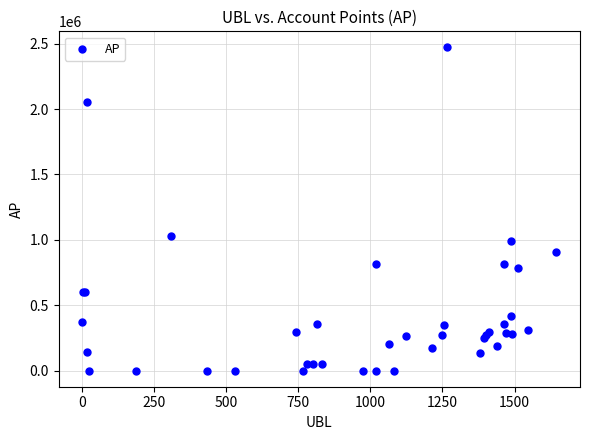

What Y value in the scatter plot is closest to 1235754?

1032100